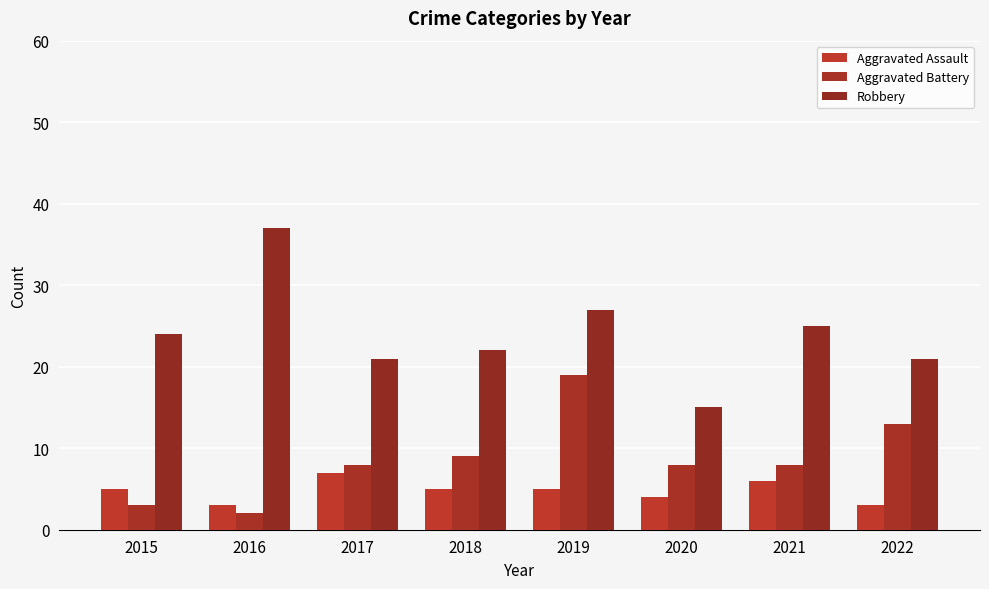

Is the value of Robbery at 2017 greater than the value of Aggravated Assault at 2019?

Yes